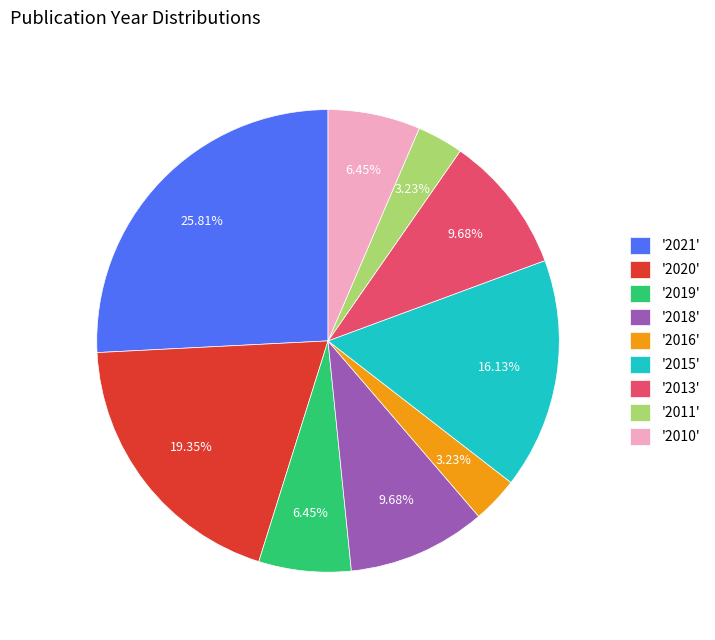

Between '2021' and '2011', which is larger?

'2021'